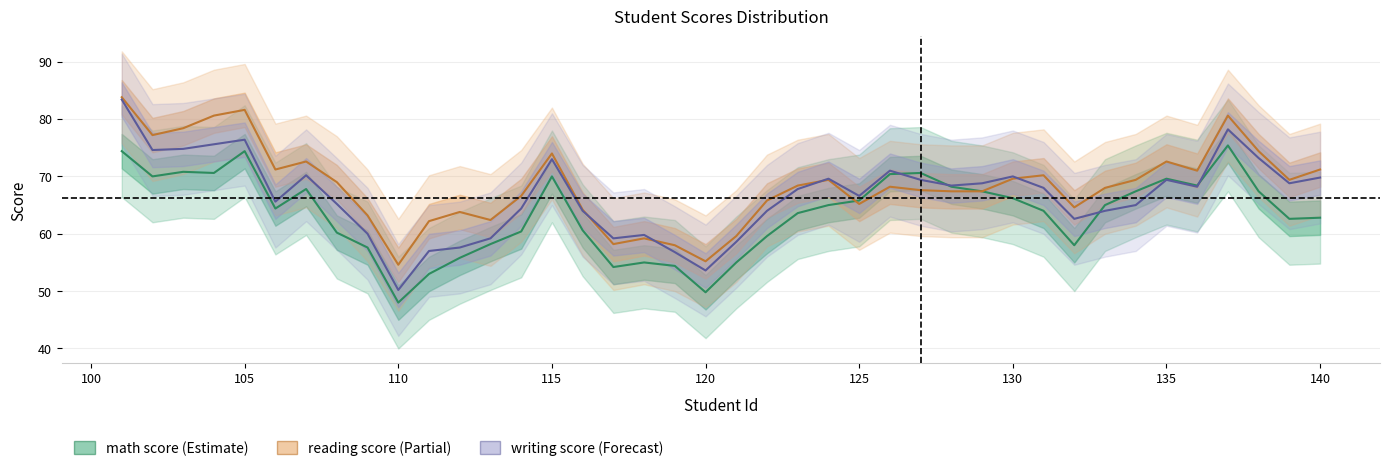

Which series has the largest range (max minus min)?

writing score